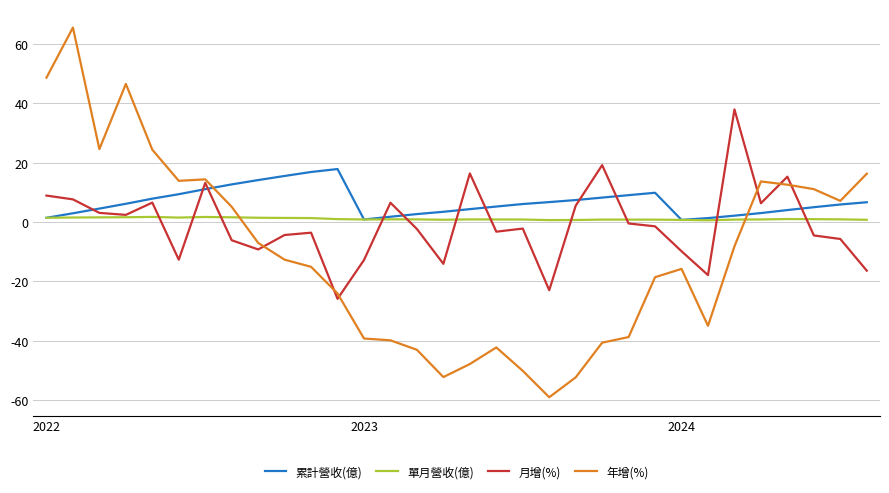

True or false: 年增(%) and 單月營收(億) intersect in this chart.

True